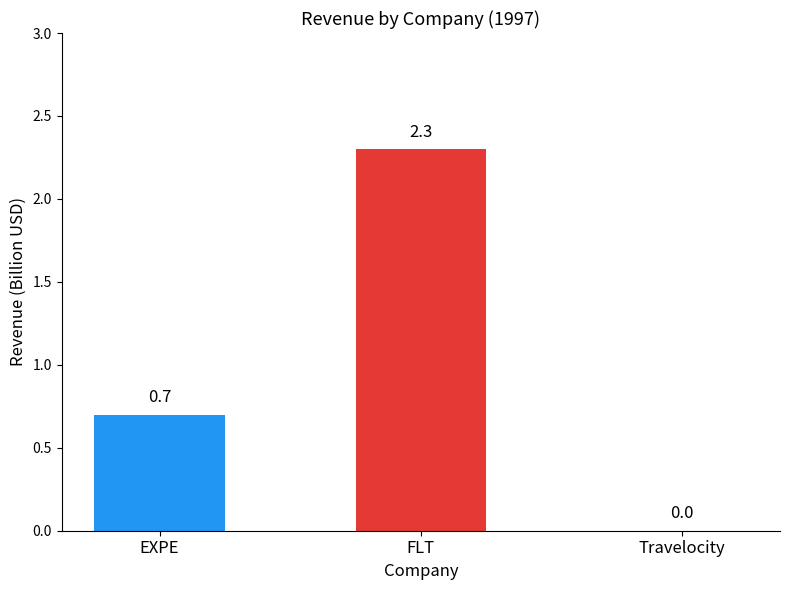

What is the greatest value displayed?

2.3